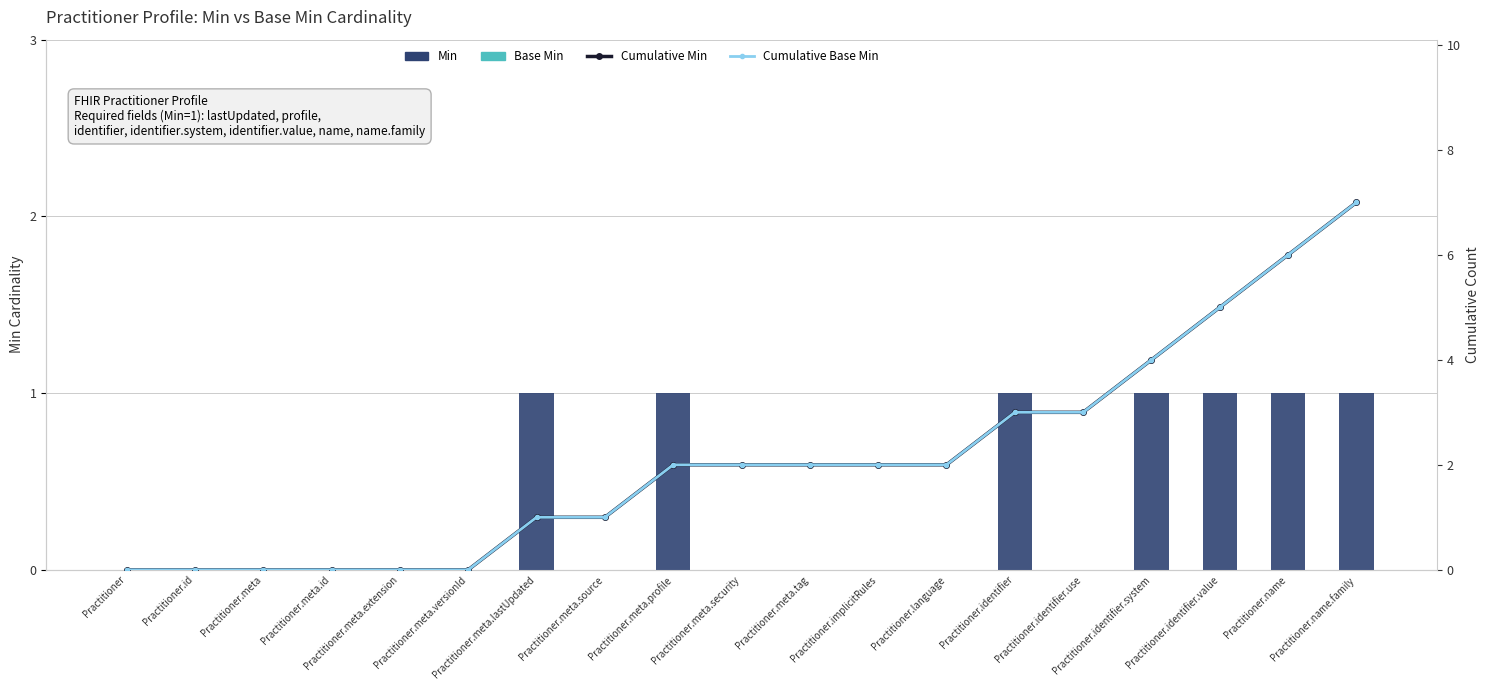

Reading left to right, what are all the values shown in this chart?

Min: Practitioner=0	Practitioner.id=0	Practitioner.meta=0	Practitioner.meta.id=0	Practitioner.meta.extension=0	Practitioner.meta.versionId=0	Practitioner.meta.lastUpdated=1	Practitioner.meta.source=0	Practitioner.meta.profile=1	Practitioner.meta.security=0	Practitioner.meta.tag=0	Practitioner.implicitRules=0	Practitioner.language=0	Practitioner.identifier=1	Practitioner.identifier.use=0	Practitioner.identifier.system=1	Practitioner.identifier.value=1	Practitioner.name=1	Practitioner.name.family=1
Base Min: Practitioner=0	Practitioner.id=0	Practitioner.meta=0	Practitioner.meta.id=0	Practitioner.meta.extension=0	Practitioner.meta.versionId=0	Practitioner.meta.lastUpdated=0	Practitioner.meta.source=0	Practitioner.meta.profile=0	Practitioner.meta.security=0	Practitioner.meta.tag=0	Practitioner.implicitRules=0	Practitioner.language=0	Practitioner.identifier=0	Practitioner.identifier.use=0	Practitioner.identifier.system=0	Practitioner.identifier.value=0	Practitioner.name=0	Practitioner.name.family=0
Cumulative Min: Practitioner=0	Practitioner.id=0	Practitioner.meta=0	Practitioner.meta.id=0	Practitioner.meta.extension=0	Practitioner.meta.versionId=0	Practitioner.meta.lastUpdated=1	Practitioner.meta.source=1	Practitioner.meta.profile=2	Practitioner.meta.security=2	Practitioner.meta.tag=2	Practitioner.implicitRules=2	Practitioner.language=2	Practitioner.identifier=3	Practitioner.identifier.use=3	Practitioner.identifier.system=4	Practitioner.identifier.value=5	Practitioner.name=6	Practitioner.name.family=7
Cumulative Base Min: Practitioner=0	Practitioner.id=0	Practitioner.meta=0	Practitioner.meta.id=0	Practitioner.meta.extension=0	Practitioner.meta.versionId=0	Practitioner.meta.lastUpdated=1	Practitioner.meta.source=1	Practitioner.meta.profile=2	Practitioner.meta.security=2	Practitioner.meta.tag=2	Practitioner.implicitRules=2	Practitioner.language=2	Practitioner.identifier=3	Practitioner.identifier.use=3	Practitioner.identifier.system=4	Practitioner.identifier.value=5	Practitioner.name=6	Practitioner.name.family=7